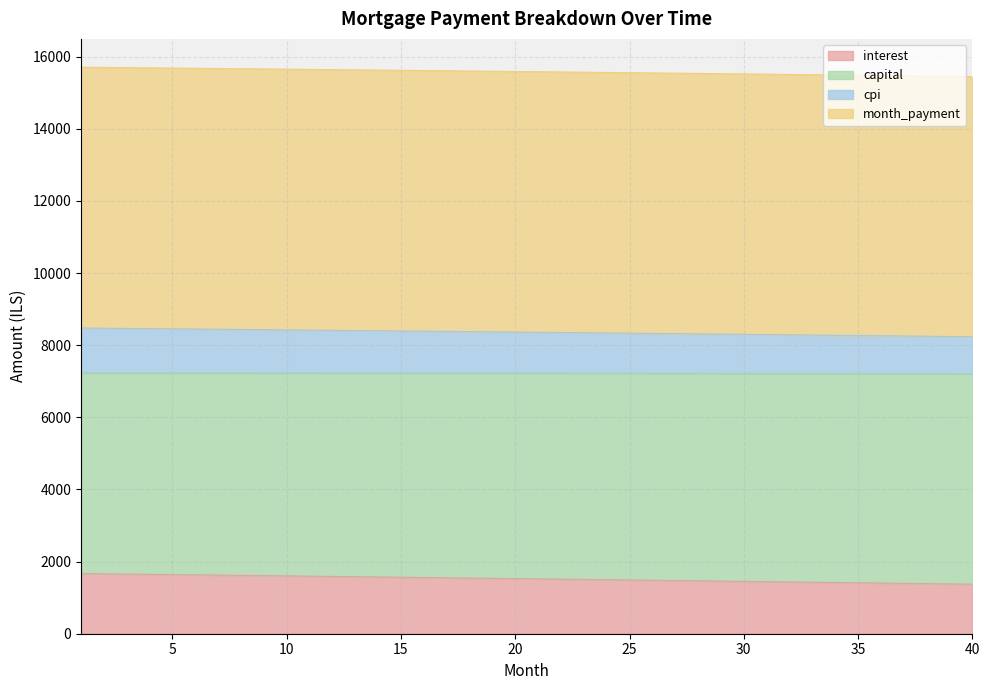

How many lines are shown in the chart?

4